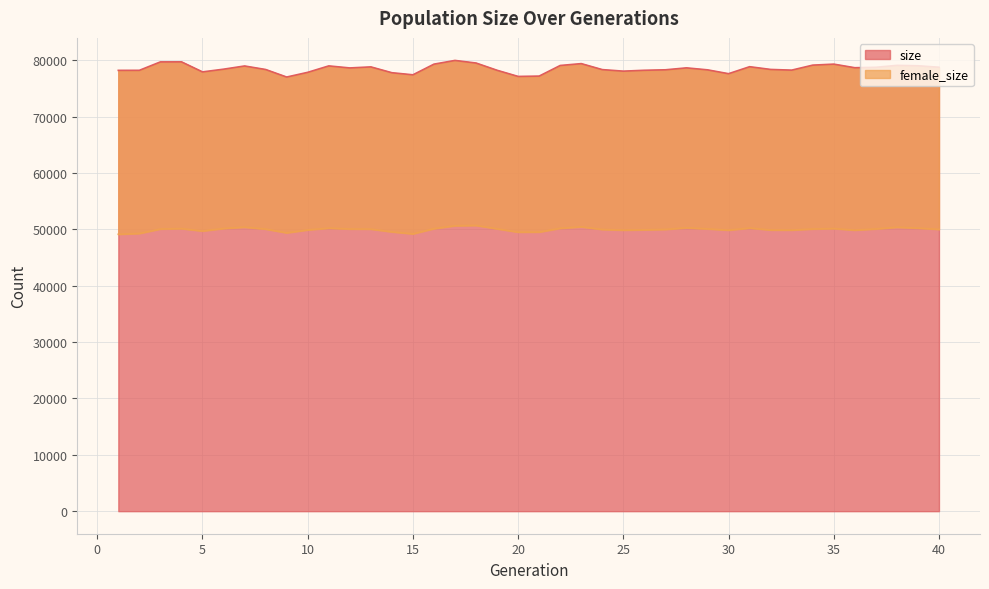

Is the value of size at 13 greater than the value of female_size at 27?

Yes